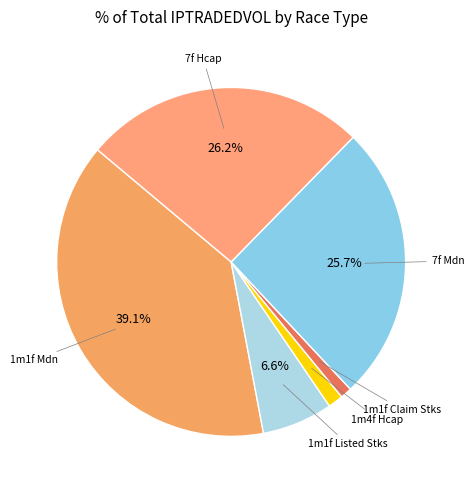

How many segments does this pie chart have?

6